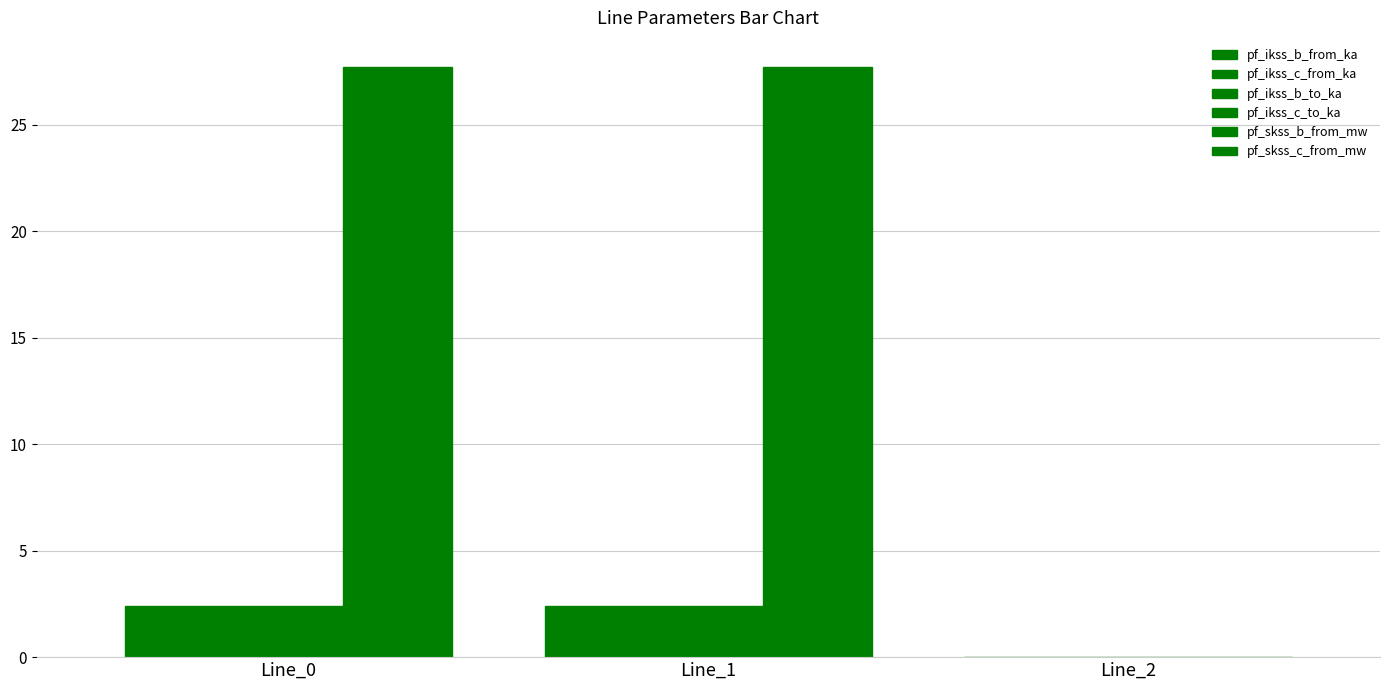

True or false: pf_skss_c_from_mw has a value of 27.7 at Line_0.

True